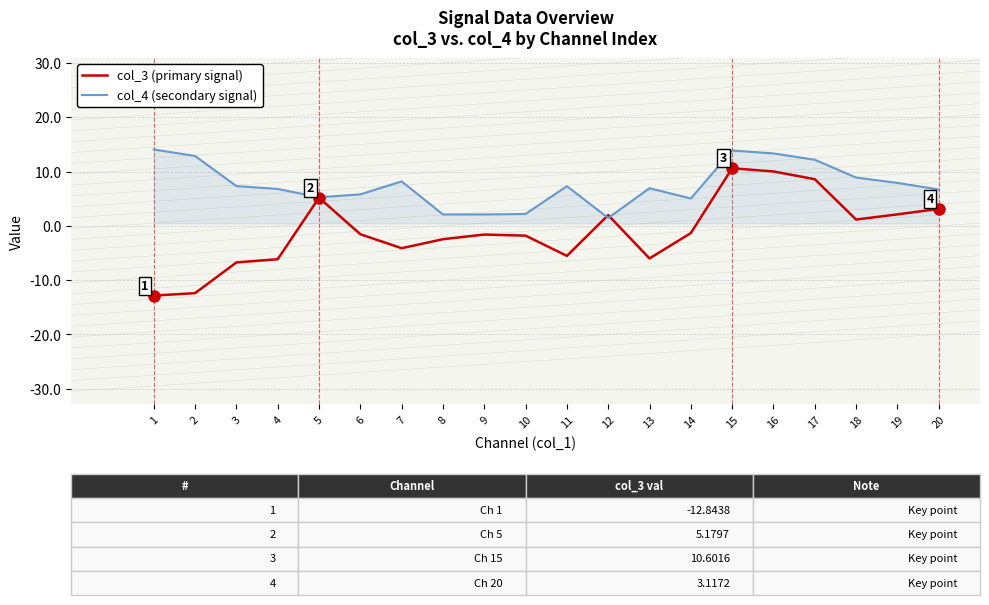

Rank the series at 20 from highest to lowest value.

col_4 (secondary signal), col_3 (primary signal)